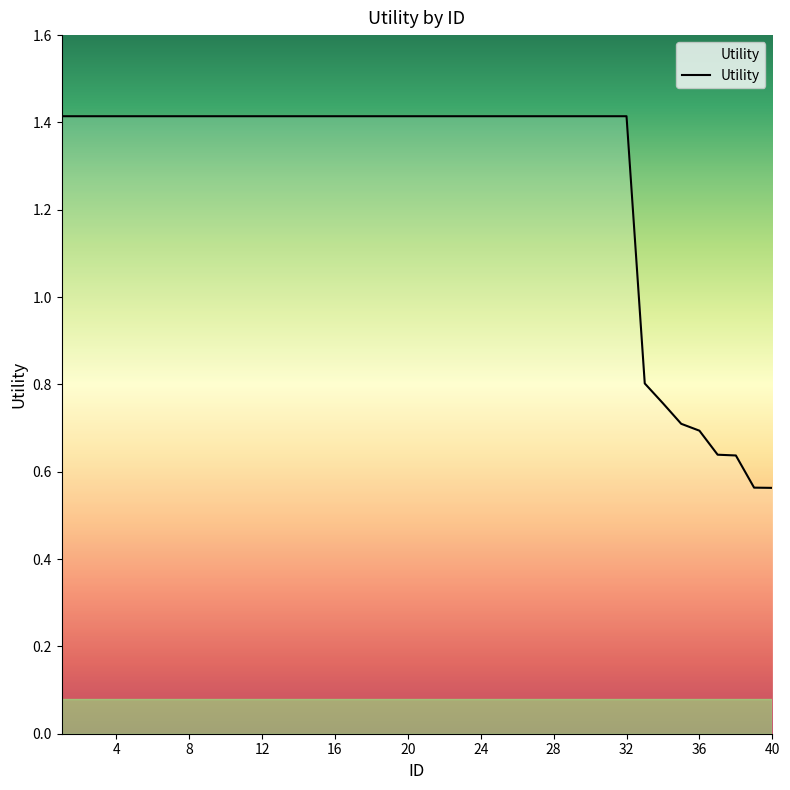

What is the maximum value shown in the chart?

1.4